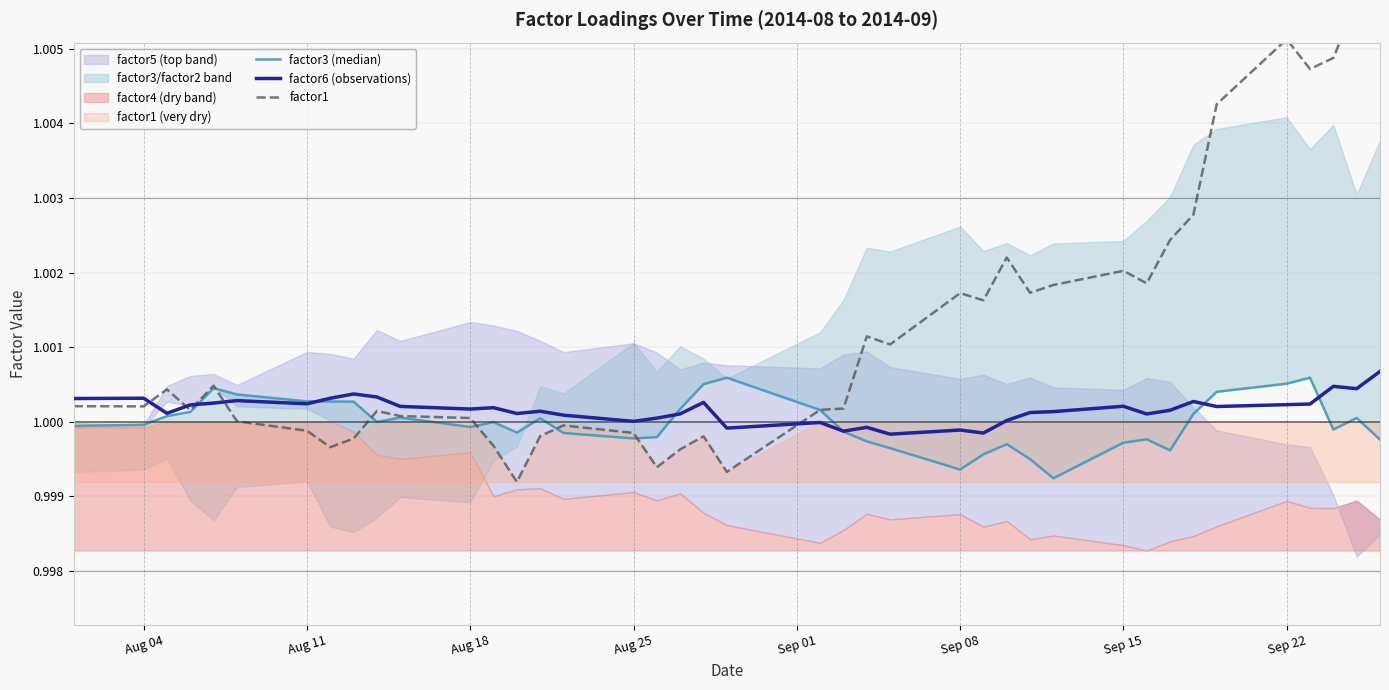

Is this an area chart (filled region under the line)?

No